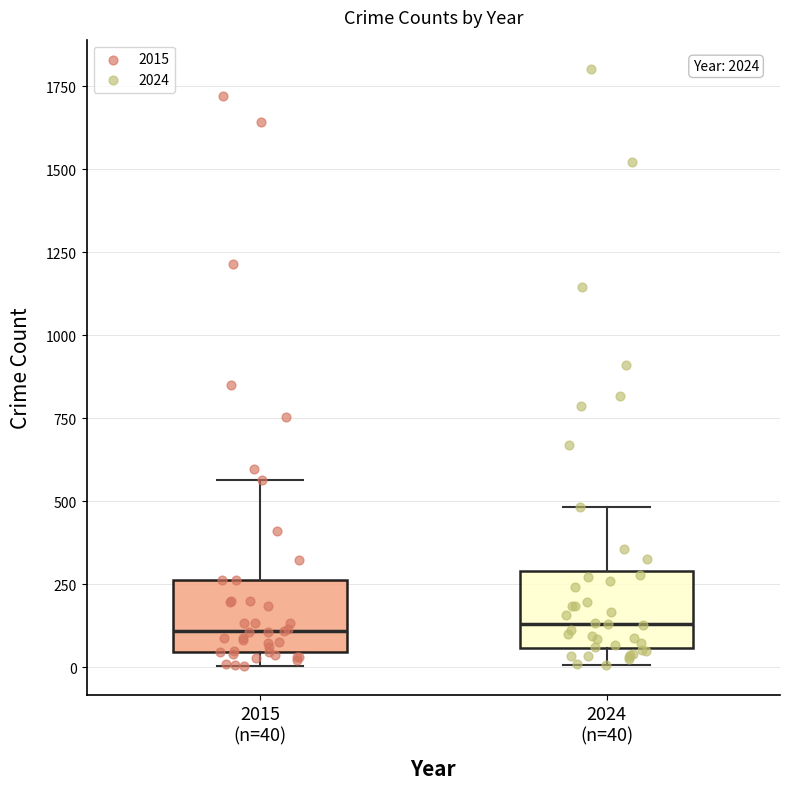

Reading left to right, transcribe this box plot: for each box, give where its median line is, the range the box spans, and where its two whiskers end, as read against the y-axis. The values are not printed on the chart, so give them approximately, as read against the axis.

2015 (n=40): median 100, box 50 to 250, whiskers 0 to 550
2024 (n=40): median 150, box 50 to 300, whiskers 0 to 500